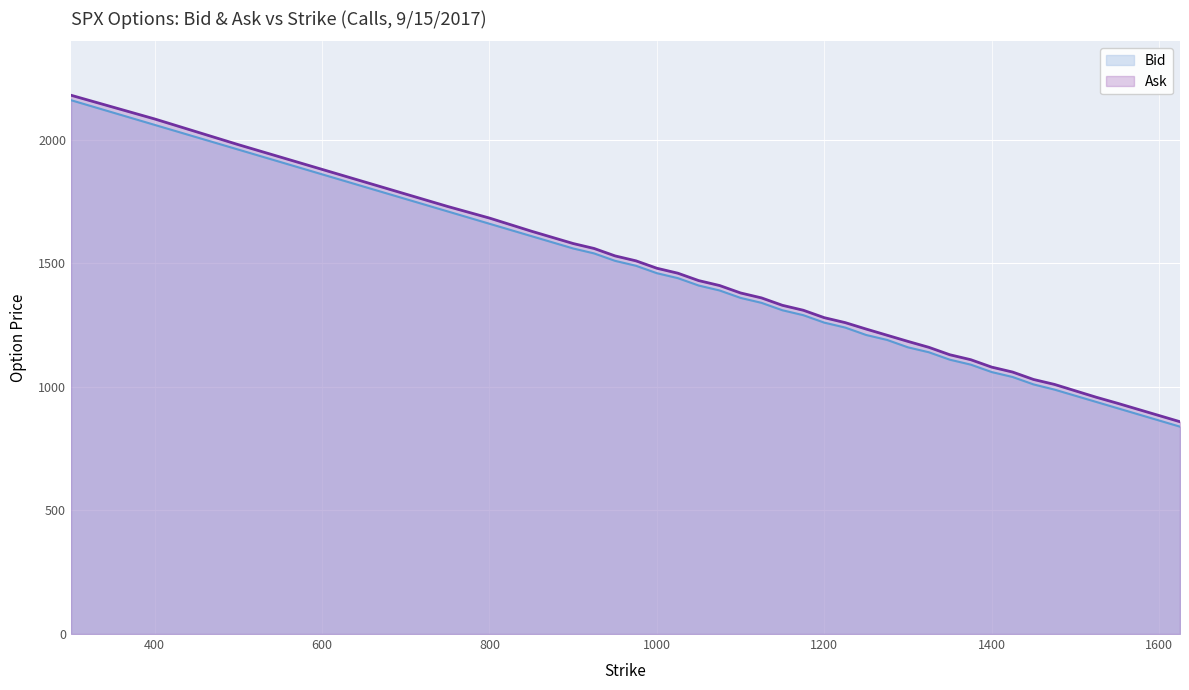

Is it true that Ask equals 699 at 400?

False